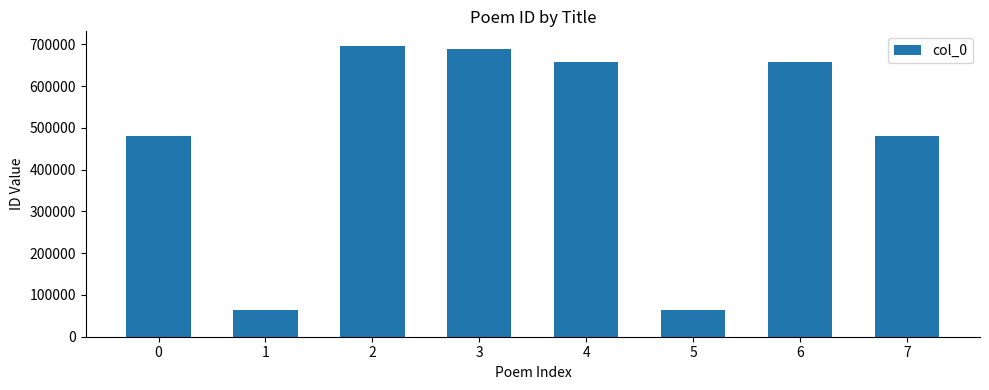

Between 4 and 1, which is larger?

4